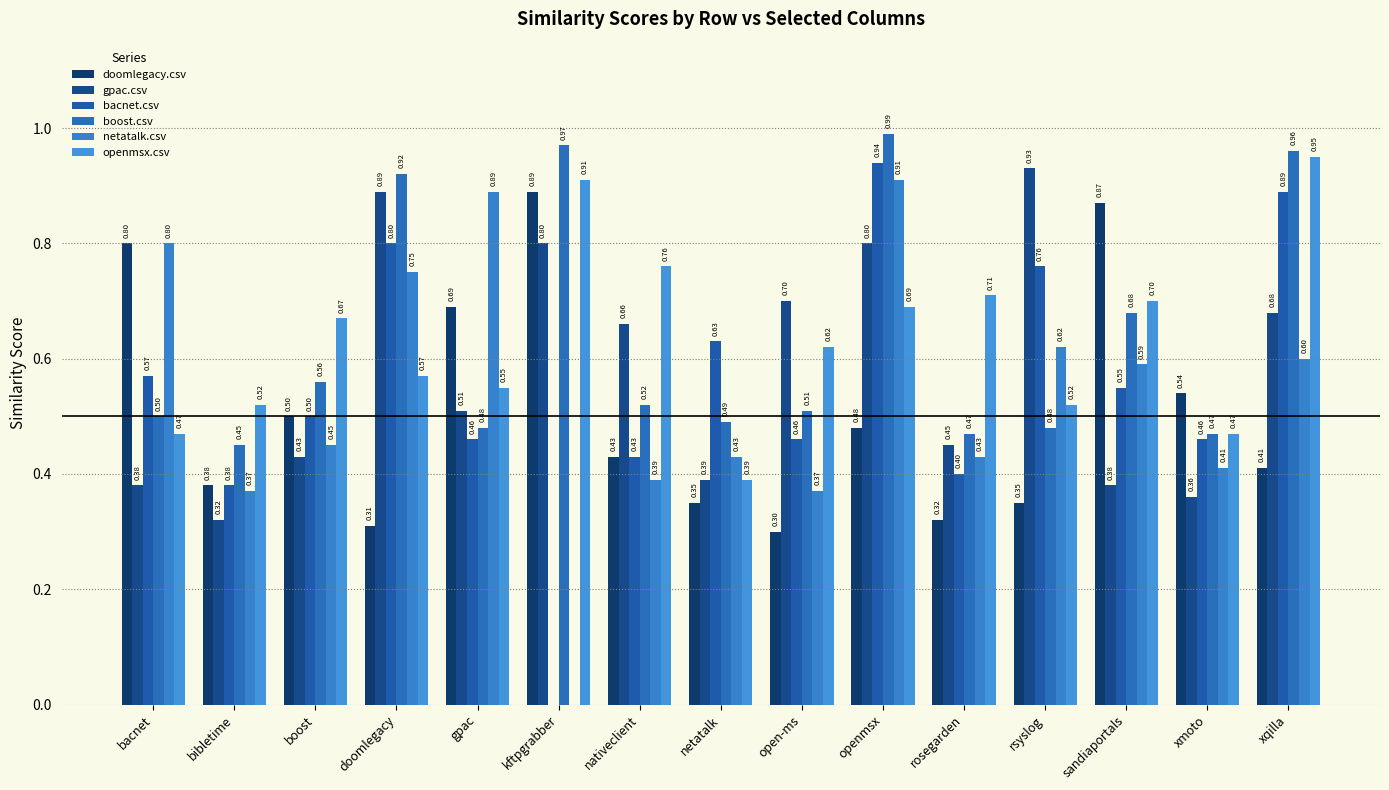

The value of boost.csv at gpac is 0.7. True or false?

False